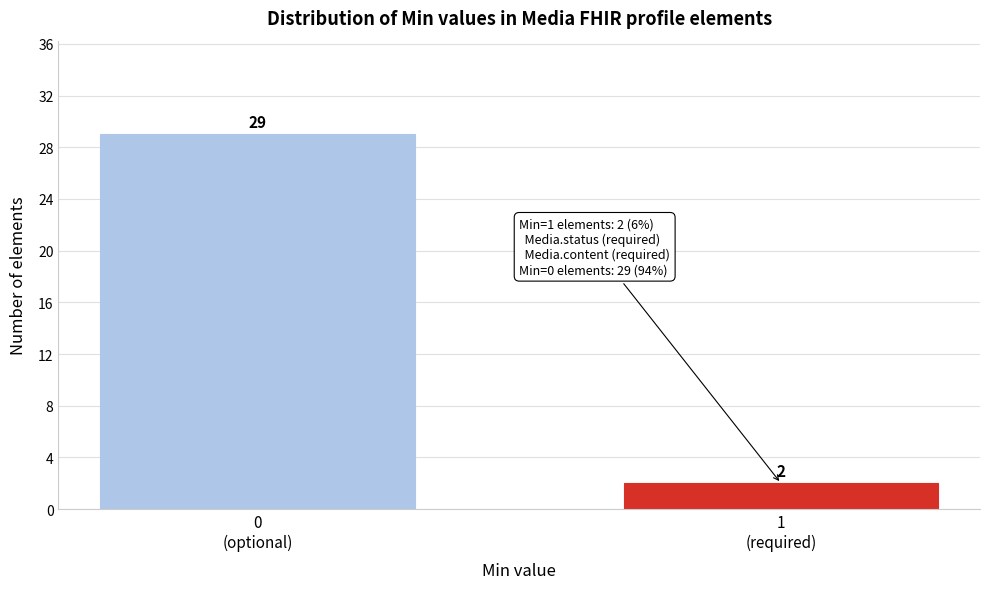

Reading right to left, what are all the values shown in this chart?

2	29